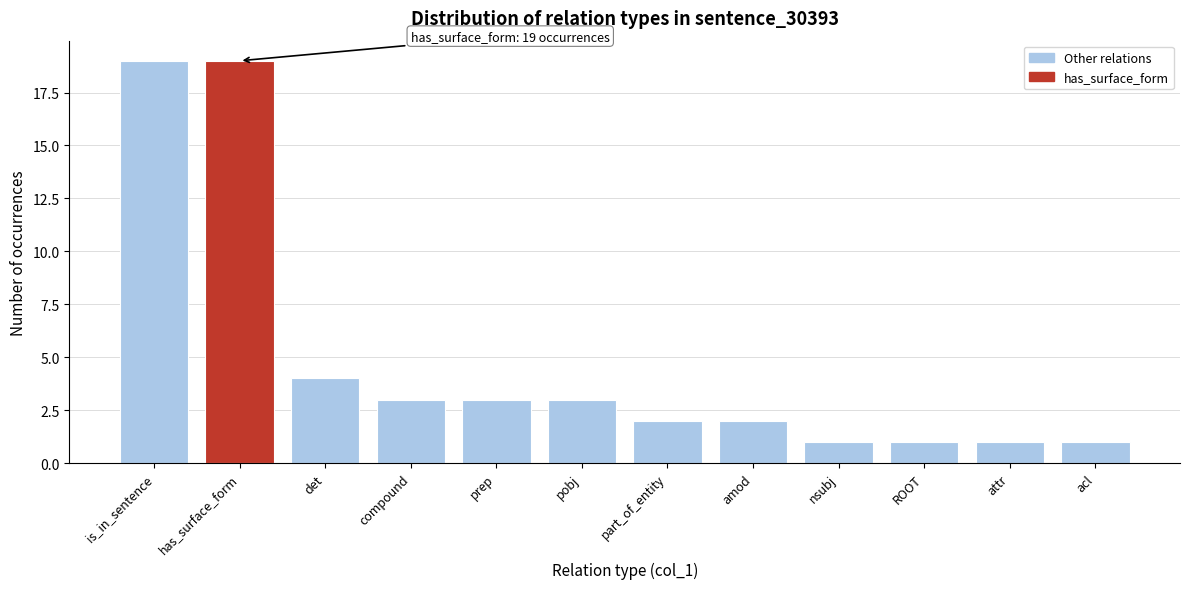

Reading left to right, extract all data points from this chart.

is_in_sentence=19	has_surface_form=19	det=4	compound=3	prep=3	pobj=3	part_of_entity=2	amod=2	nsubj=1	ROOT=1	attr=1	acl=1